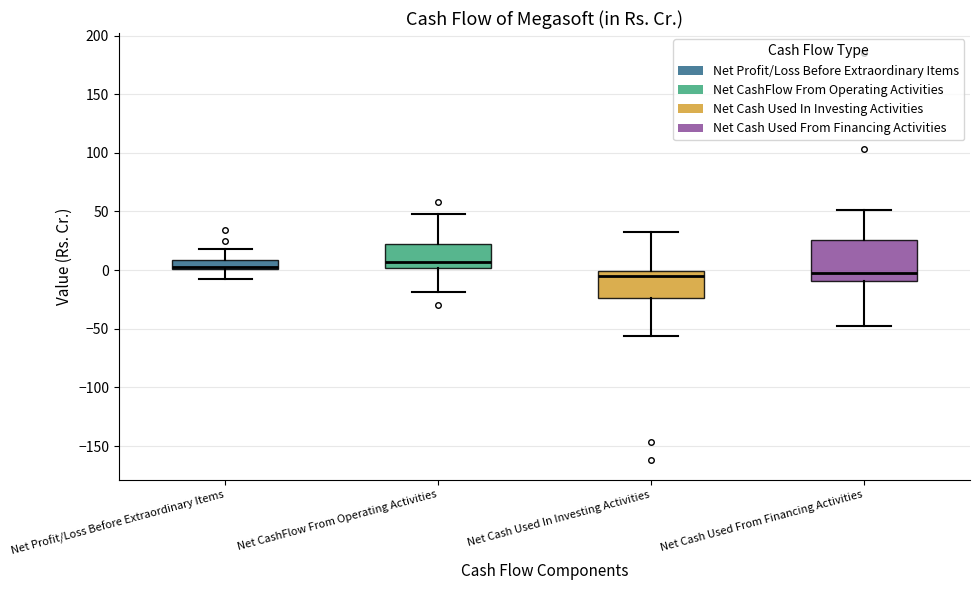

Comparing the boxes themselves (not the whiskers), which one is the tallest?

Net Cash Used From Financing Activities